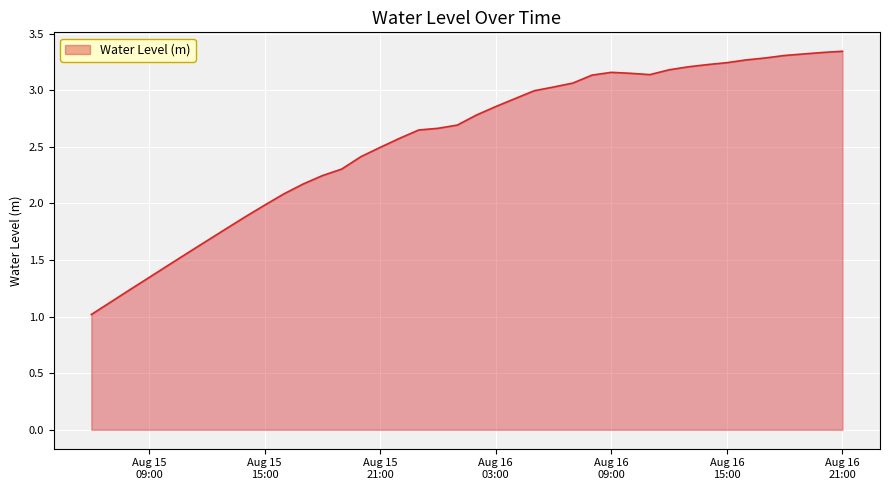

What is the sum of all values?

102.3